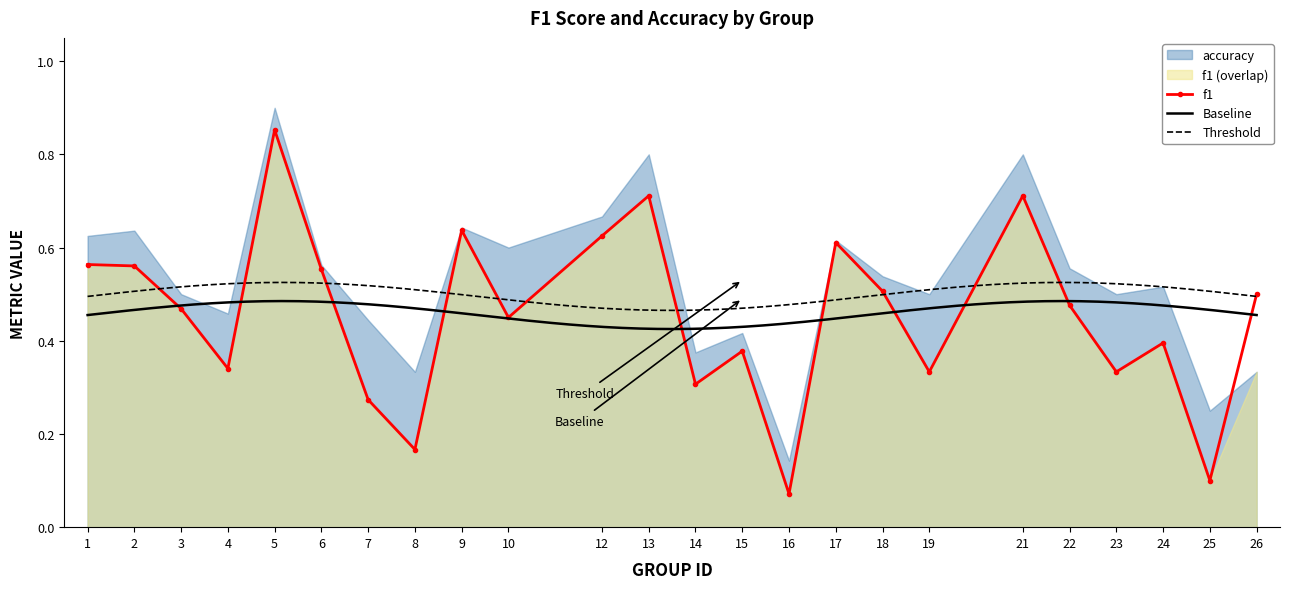

What is the change in value from 7 to 24?

+0.1